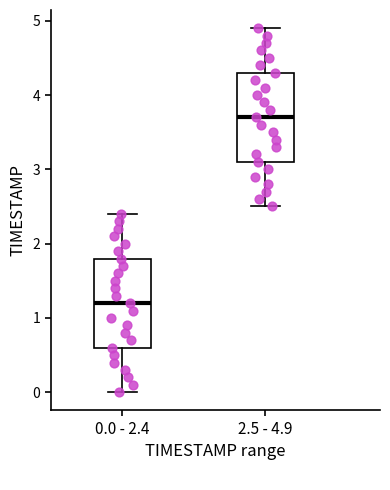

Reading left to right, read every box against the y-axis: the position of its median line, the range the box covers, and the ends of its whiskers. The values are not printed on the chart, so give them approximately, as read against the axis.

0.0 - 2.4: median 1.2, box 0.6 to 1.8, whiskers 0.0 to 2.4
2.5 - 4.9: median 3.7, box 3.1 to 4.3, whiskers 2.5 to 4.9